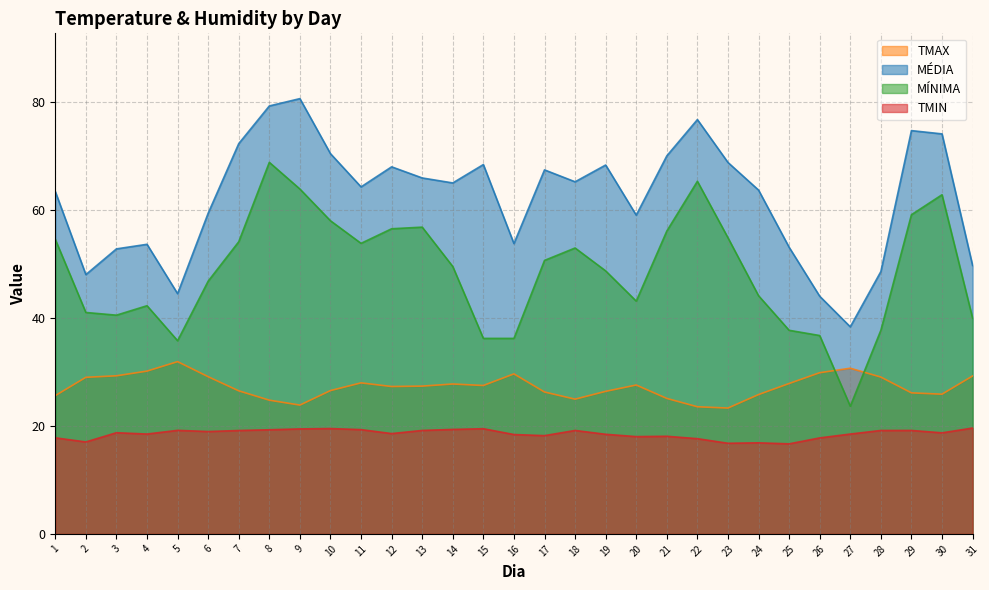

What is the average value of the TMIN series?

18.5